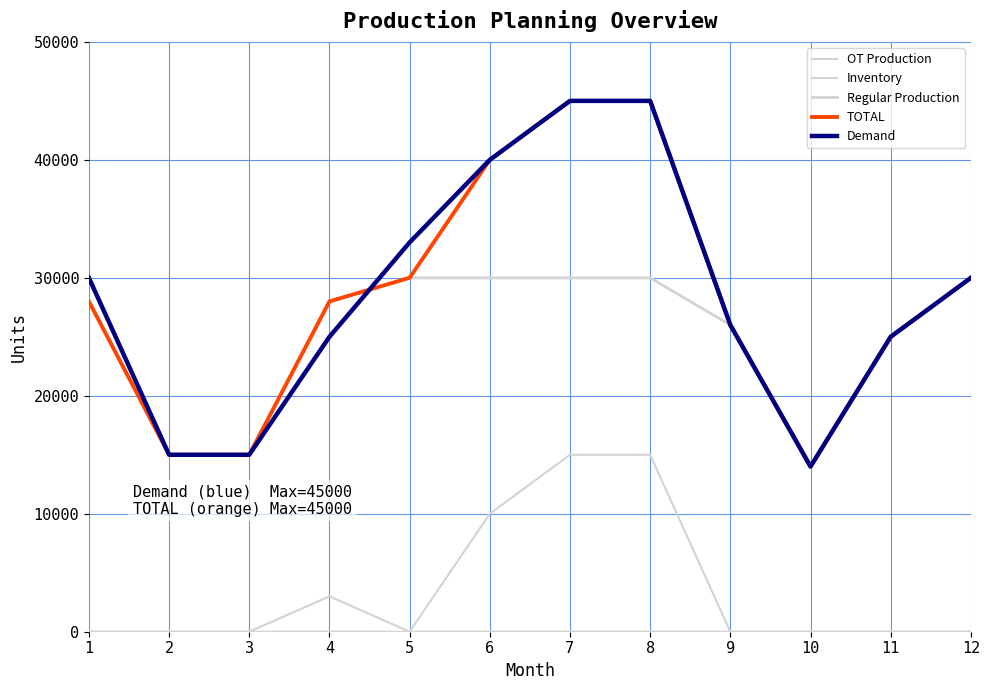

Between 3 and 7, which series saw the biggest shift?

TOTAL